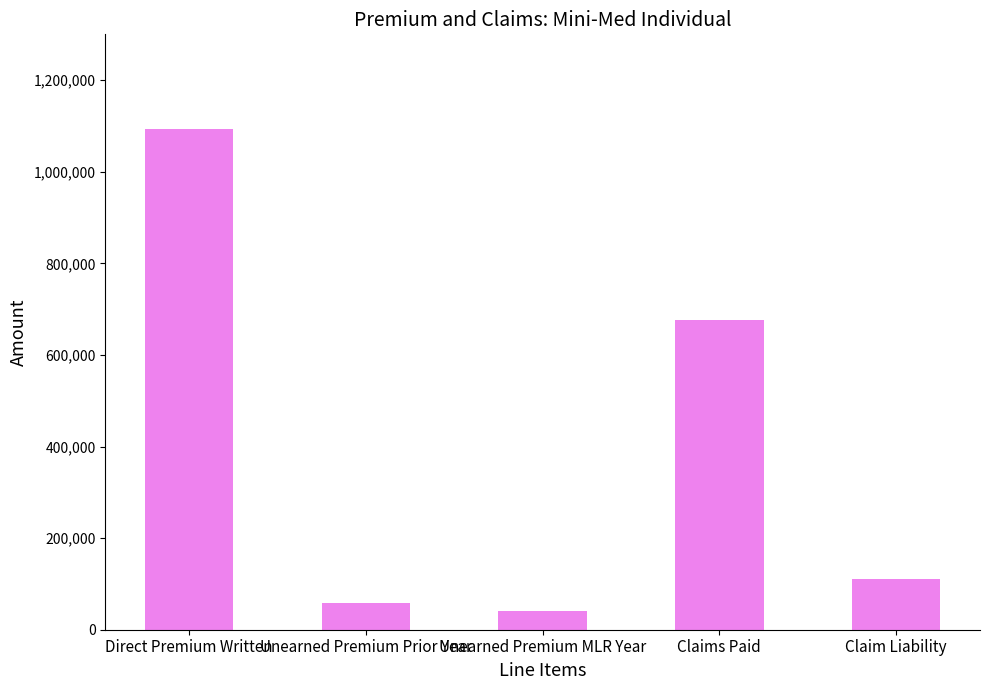

Is it true that the value at Unearned Premium Prior Year is 59408?

True